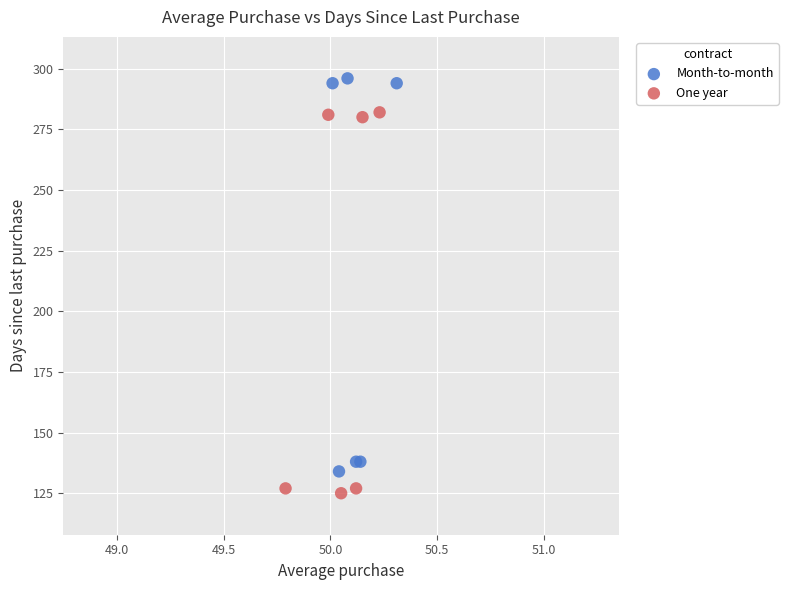

Which series reaches the minimum Y coordinate?

One year